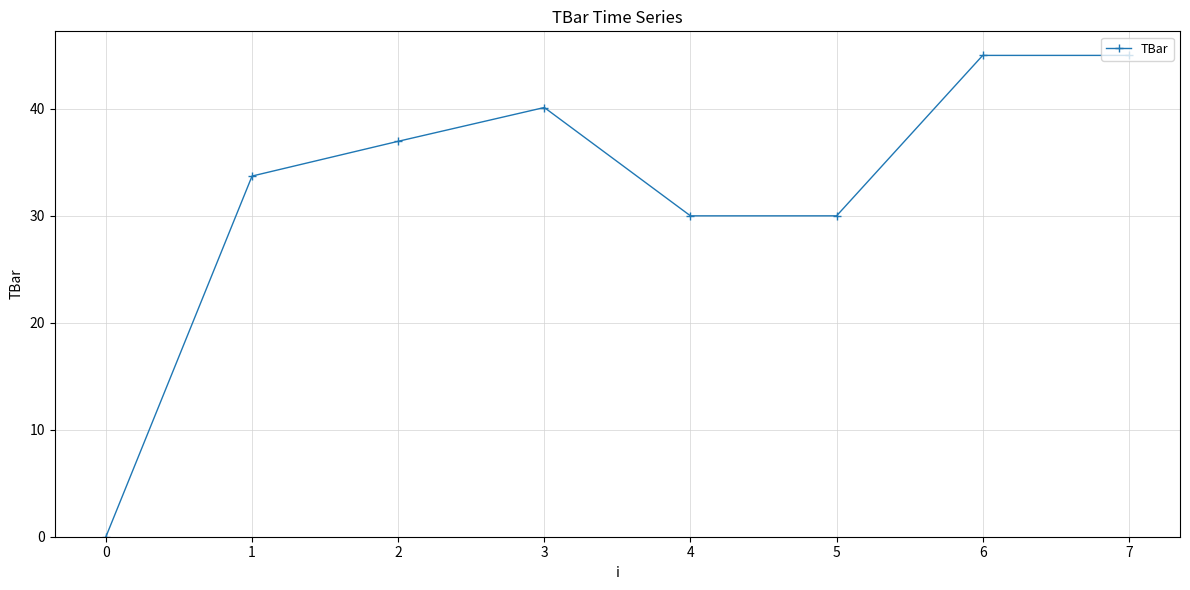

What is the maximum value shown in the chart?

45.0